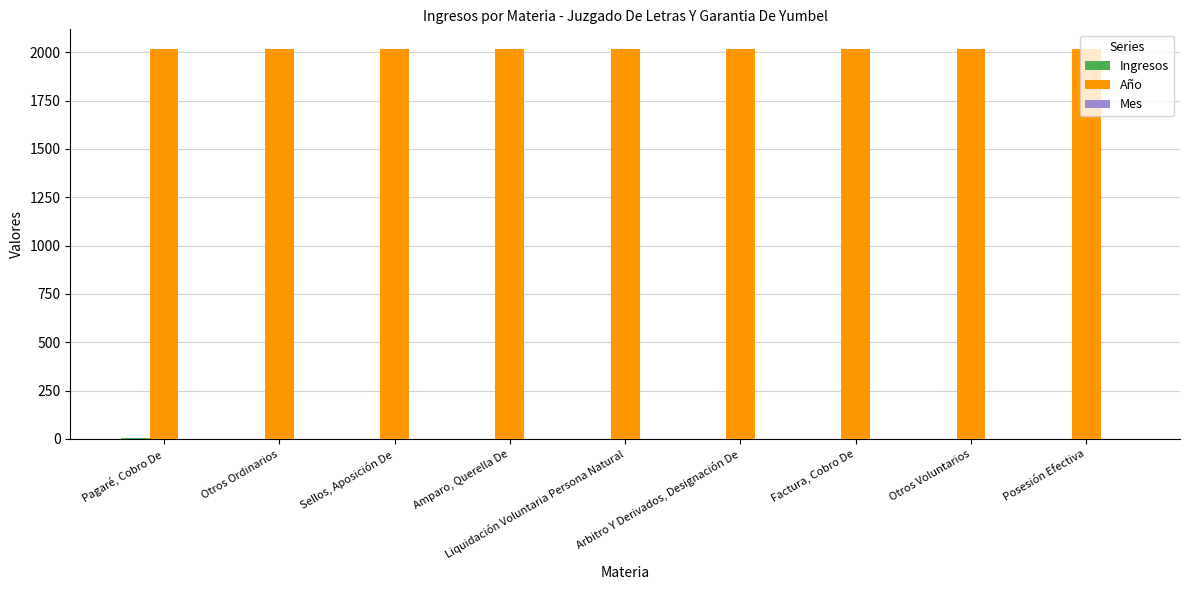

What is the maximum value shown in the chart?

2018